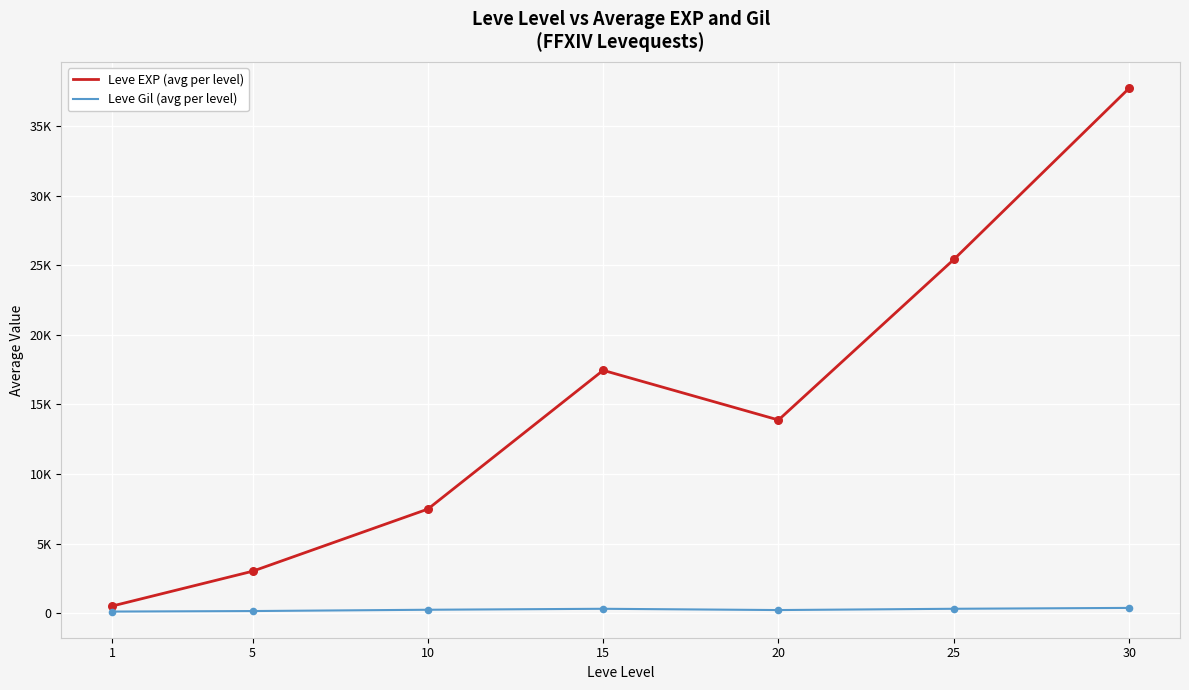

What are all the series names shown in the legend?

Leve EXP (avg per level), Leve Gil (avg per level)